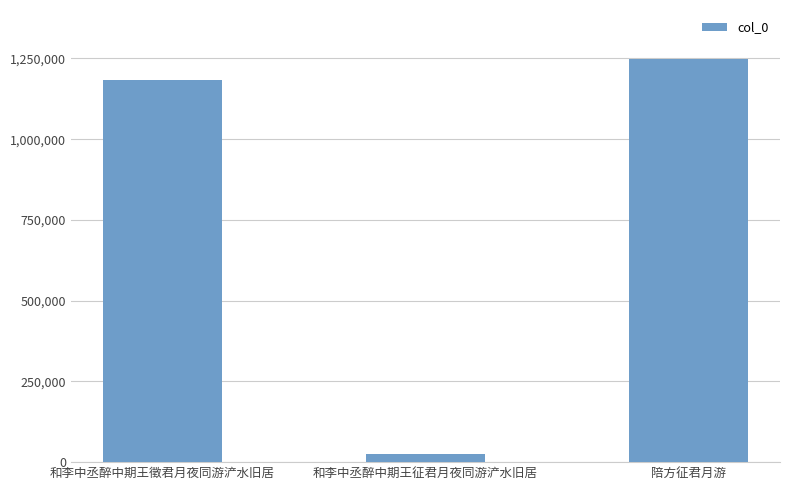

List the labels in order of value, largest first.

陪方征君月游, 和李中丞醉中期王徵君月夜同游浐水旧居, 和李中丞醉中期王征君月夜同游浐水旧居